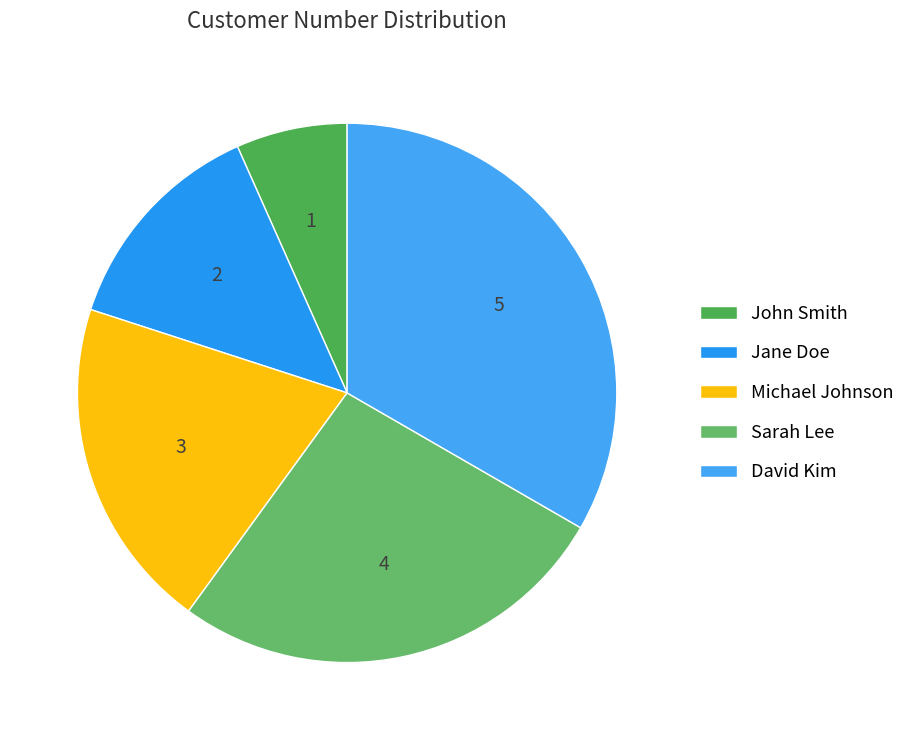

Rank the categories by value from lowest to highest.

John Smith, Jane Doe, Michael Johnson, Sarah Lee, David Kim